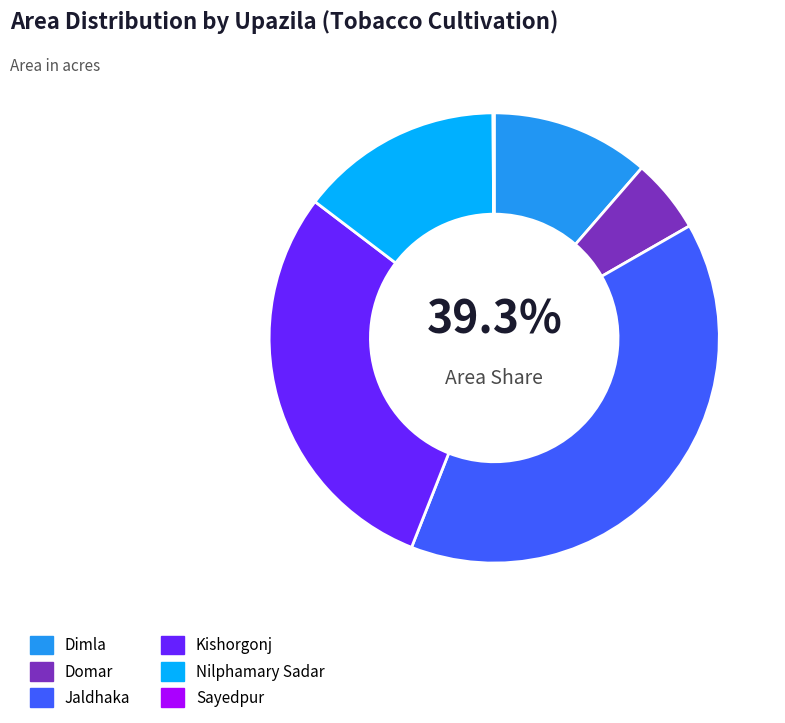

What is the ratio of the value at Dimla to the value at Domar?

2.1